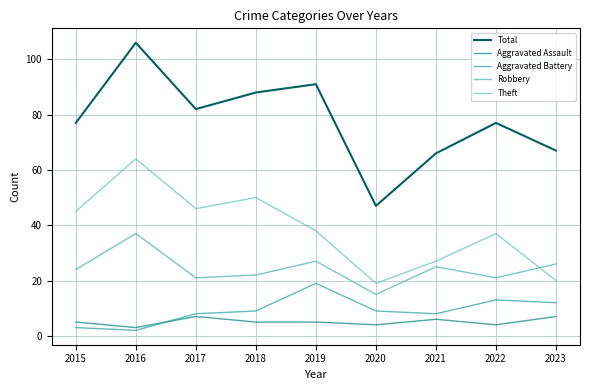

What is the sum of all Robbery values?

218